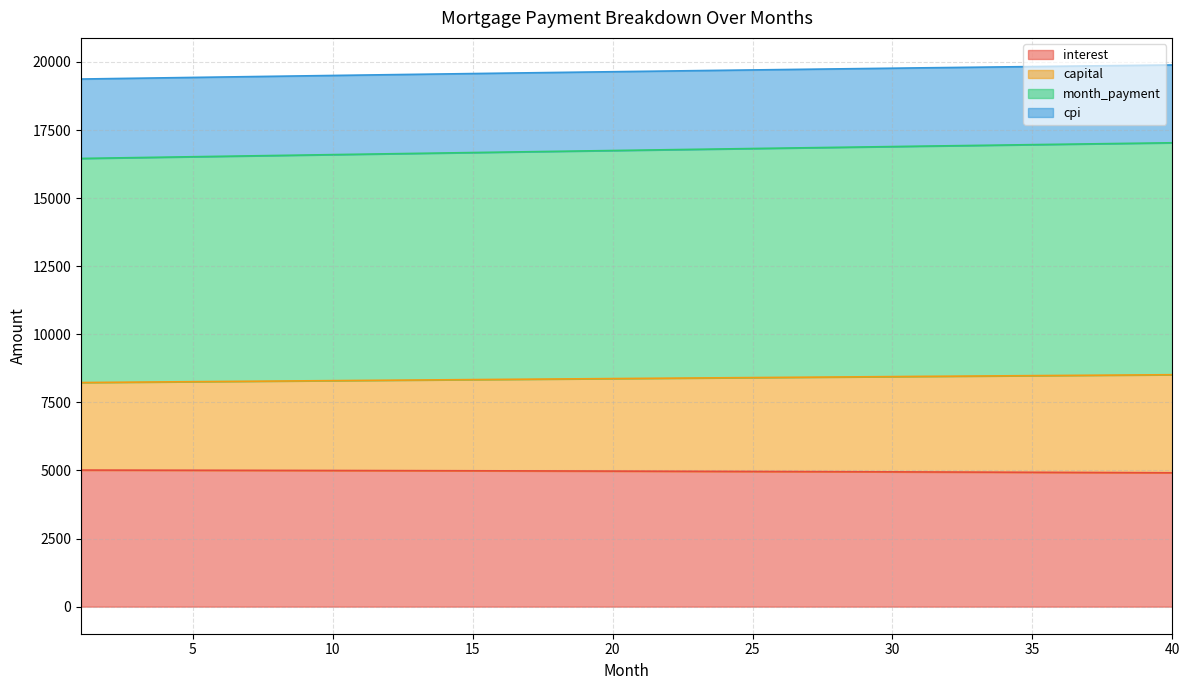

How many data points in capital are less than 8381?

20